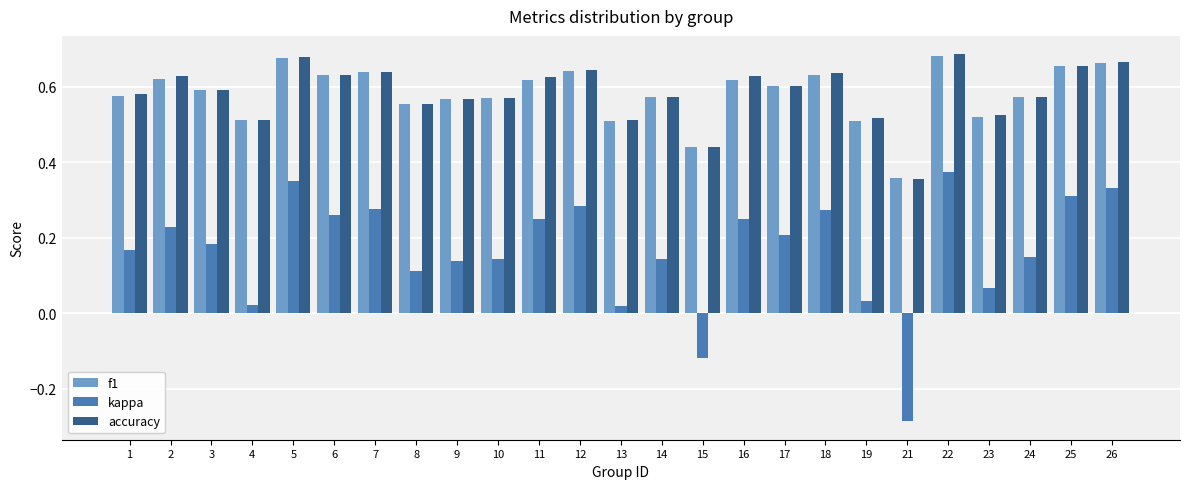

The f1 series shows 0.5 at 13. True or false?

True